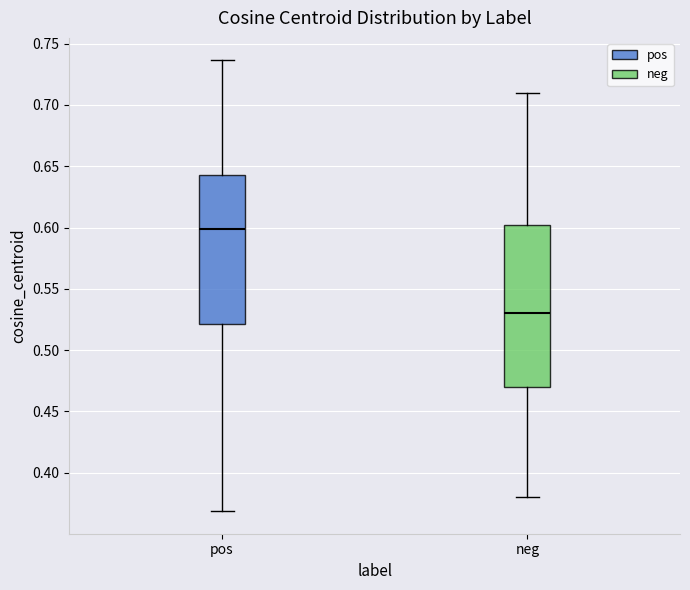

Reading left to right, transcribe this box plot: for each box, give where its median line is, the range the box spans, and where its two whiskers end, as read against the y-axis. The values are not printed on the chart, so give them approximately, as read against the axis.

pos: median 0.600, box 0.520 to 0.645, whiskers 0.370 to 0.735
neg: median 0.530, box 0.470 to 0.605, whiskers 0.380 to 0.710